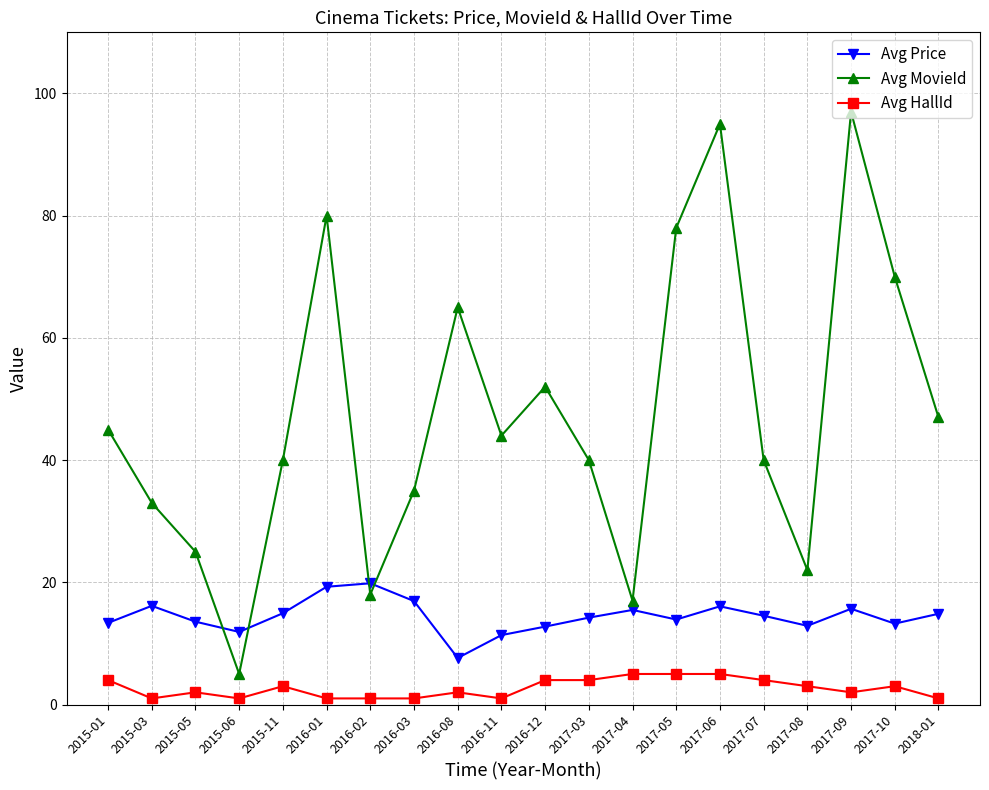

Does the chart have visible grid lines?

Yes